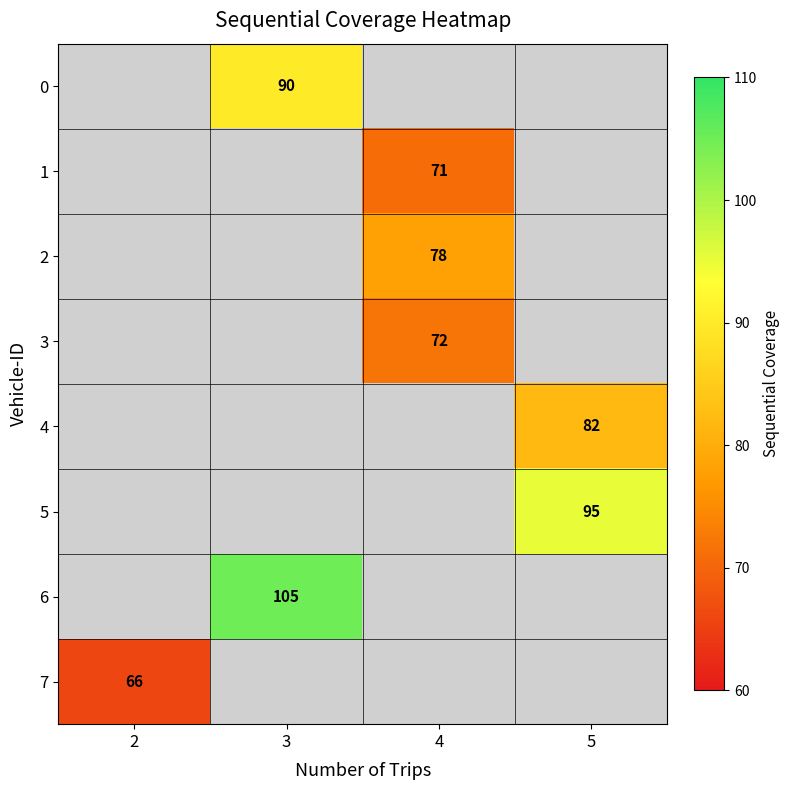

The value of 3 at 4 is 72. True or false?

True